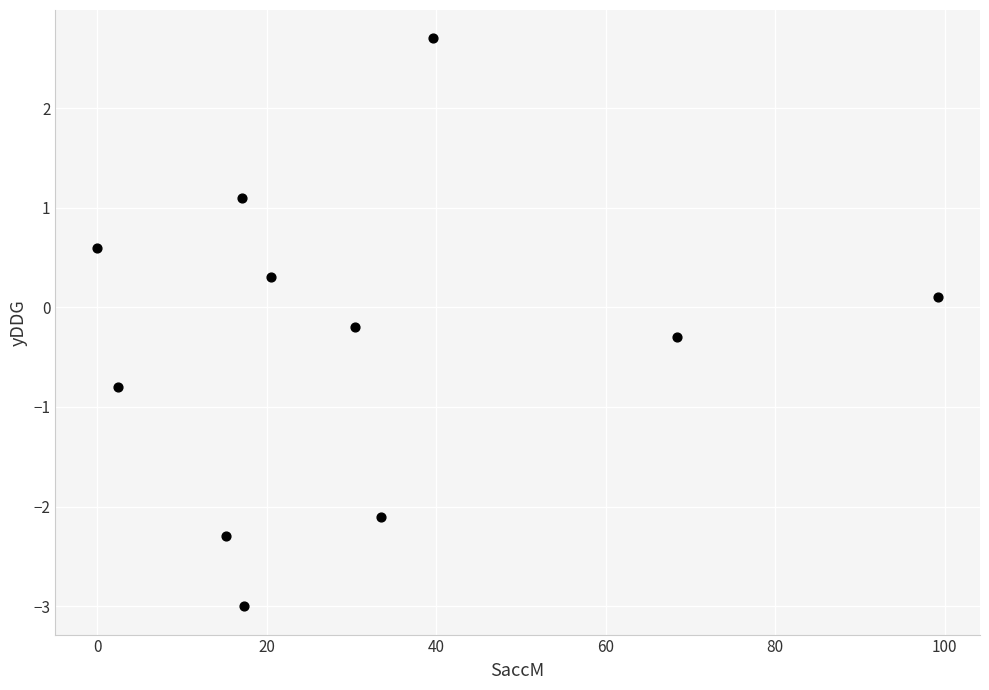

What is the average X value?

31.2